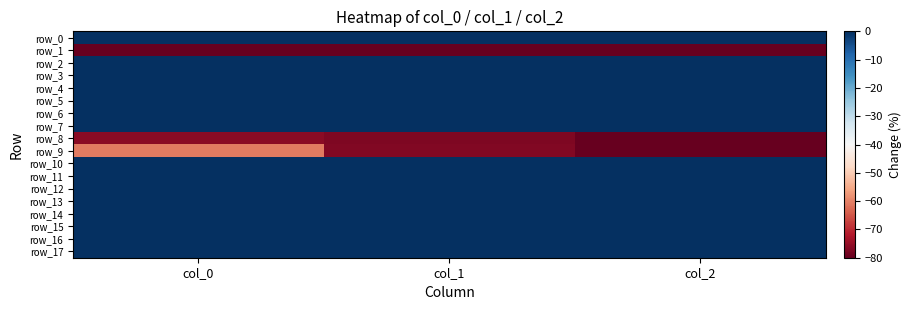

The row_17 series shows -0.0 at col_0. True or false?

True